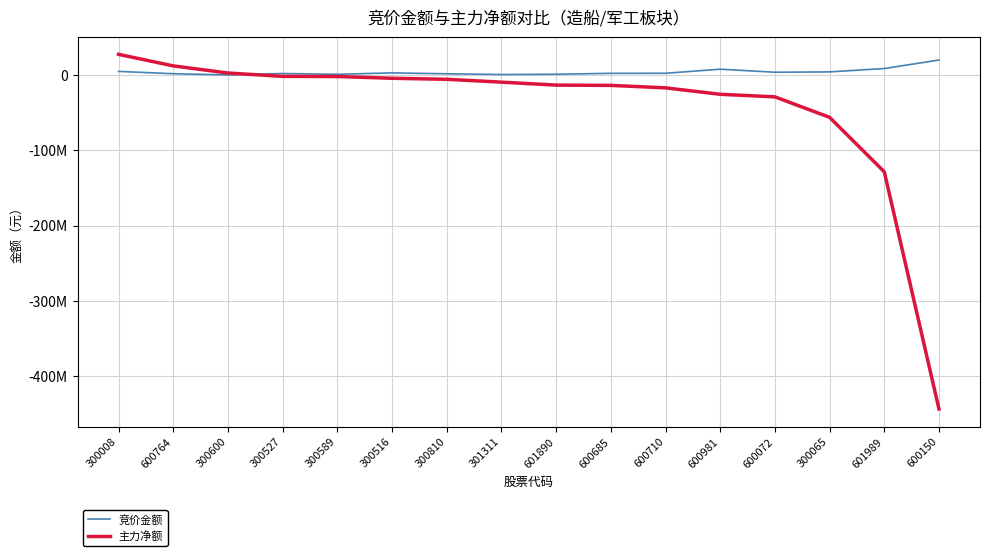

Reading left to right, what are all the values shown in this chart?

竞价金额: 300008=4883355	600764=1785336	300600=142820	300527=2065840	300589=1009308	300516=2884770	300810=1688488	301311=732310	601890=1081575	600685=2303175	600710=2392096	600981=7765992	600072=3742596	300065=4217096	601989=8679303	600150=19958708
主力净额: 300008=27520978	600764=12165608	300600=2704407	300527=-1719365	300589=-1945438	300516=-4273425	300810=-5634279	301311=-9426442	601890=-13339130	600685=-13722476	600710=-17010263	600981=-25541978	600072=-28949311	300065=-56161146	601989=-128513479	600150=-443571256